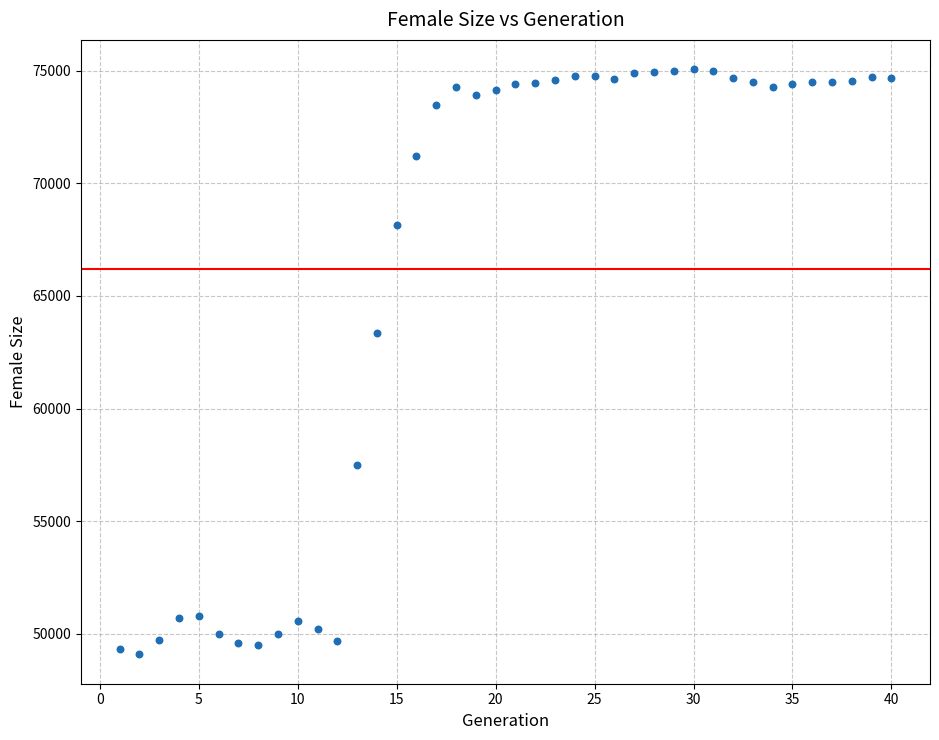

What is the range of X values (max minus min)?

39